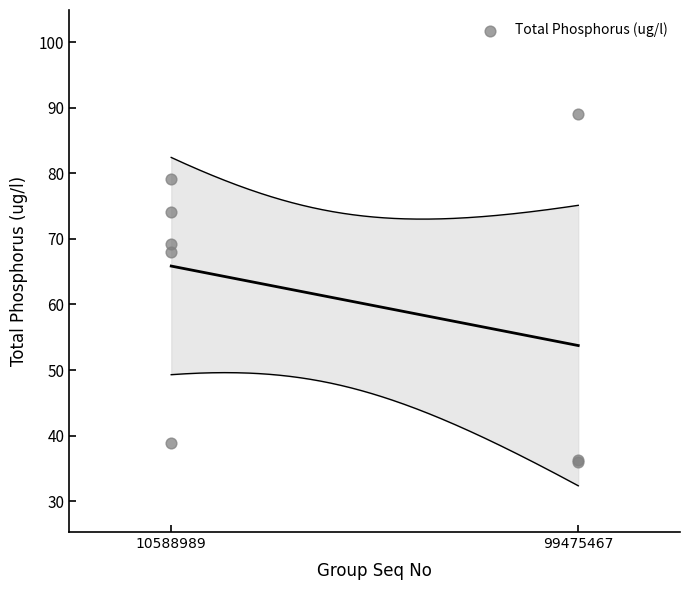

What Y value in the scatter plot is closest to 62?

68.0